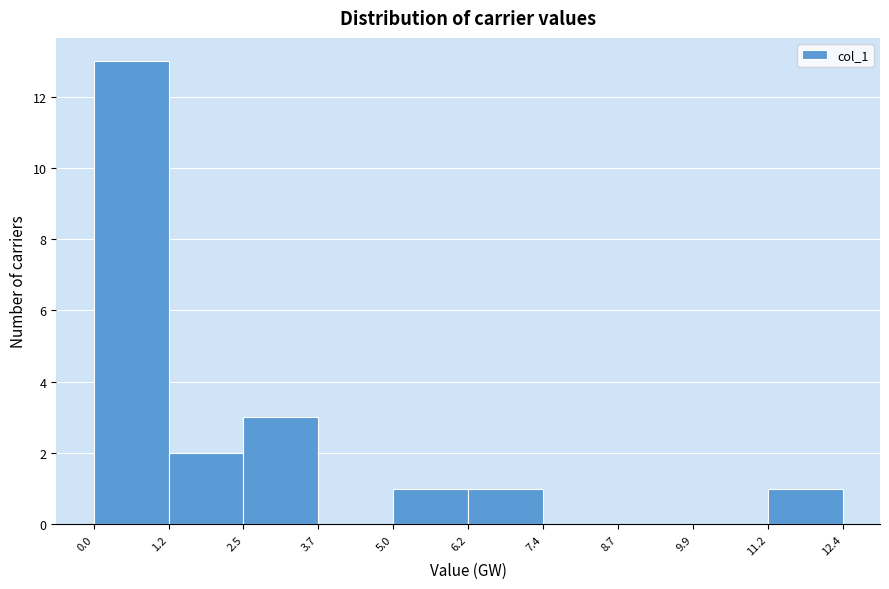

Reading left to right, transcribe this chart: for each bar, give the range it covers on the x-axis and its height. The values are not printed on the chart, so give them approximately, as read against the axis.

0.0 to 1.2: 13
1.2 to 2.5: 2
2.5 to 3.7: 3
3.7 to 5.0: 0
5.0 to 6.2: 1
6.2 to 7.4: 1
7.4 to 8.7: 0
8.7 to 9.9: 0
9.9 to 11.2: 0
11.2 to 12.4: 1